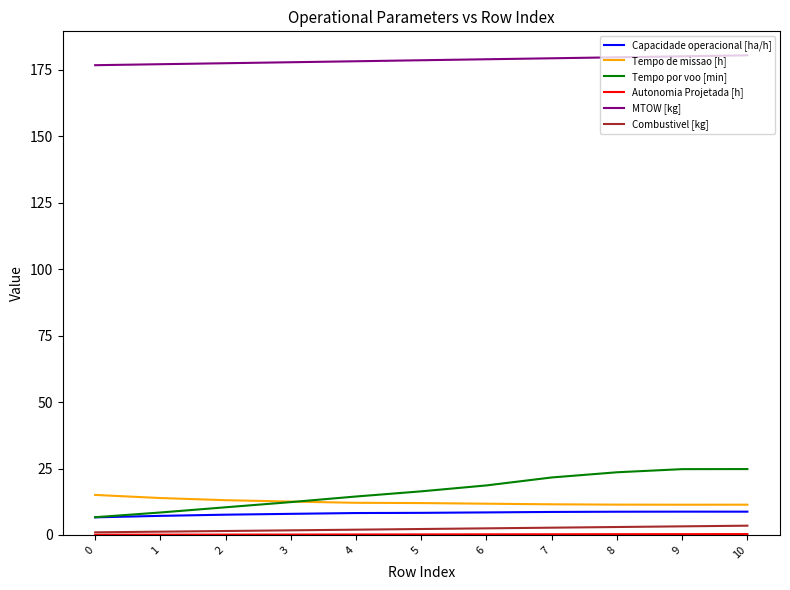

What is the total value across all series at 4?

215.3